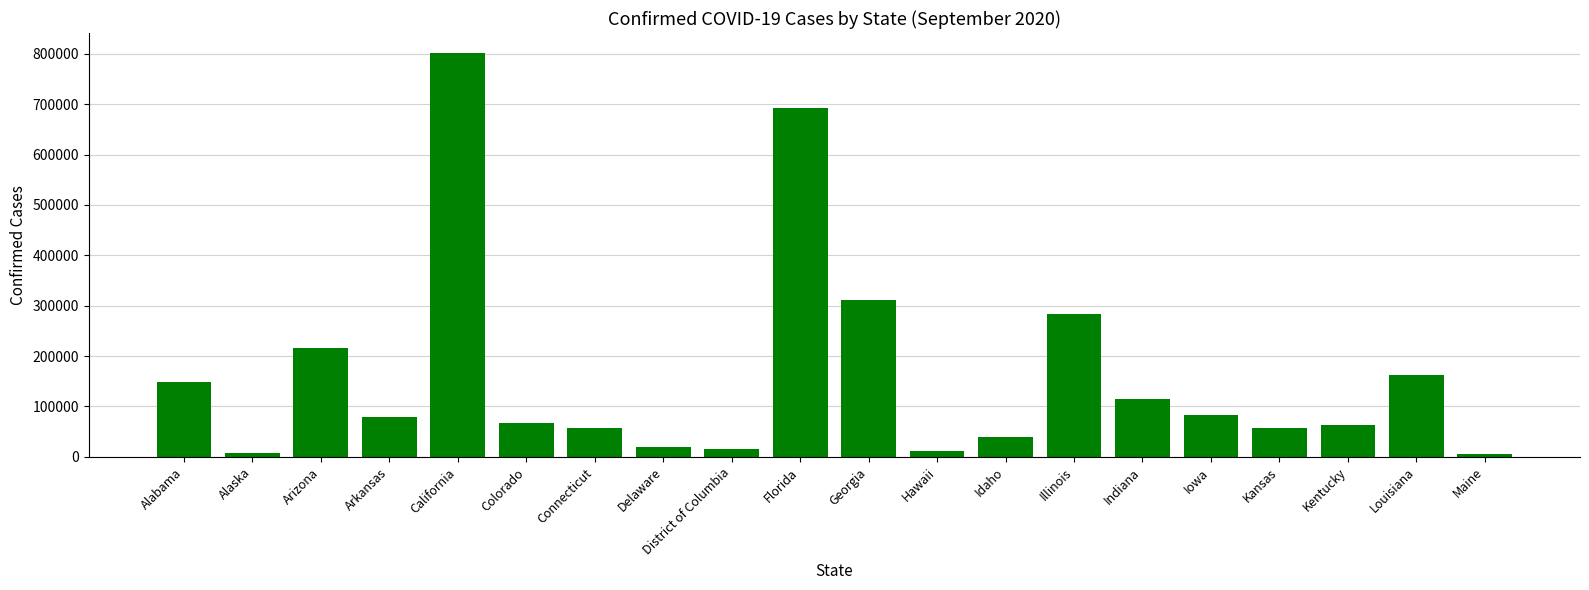

What is the value of the 19th bar from the left?

163222